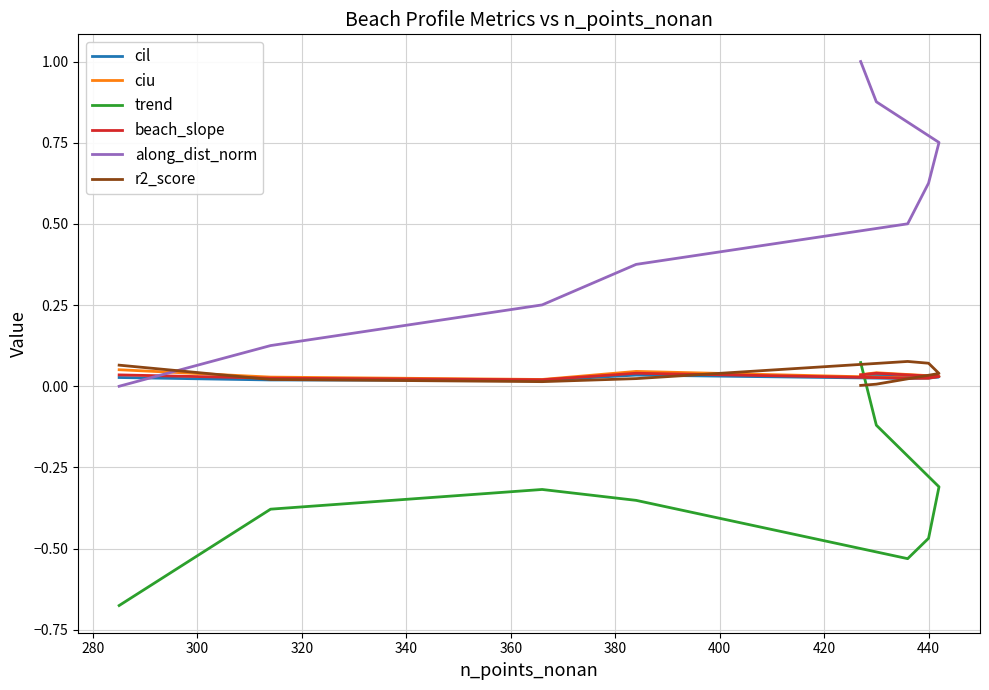

True or false: beach_slope and cil intersect in this chart.

False